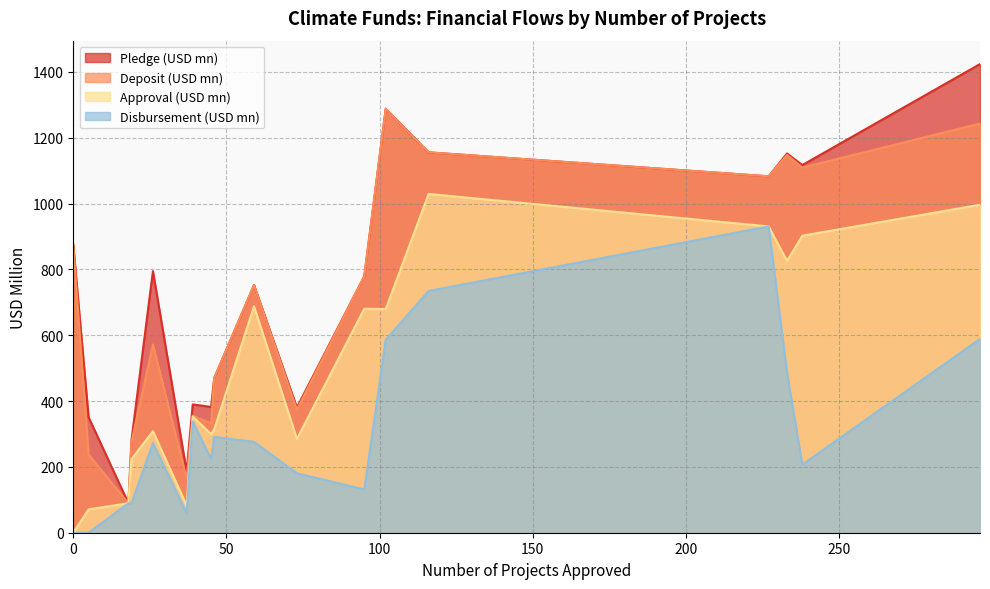

Which series has the largest range (max minus min)?

Pledge (USD mn)